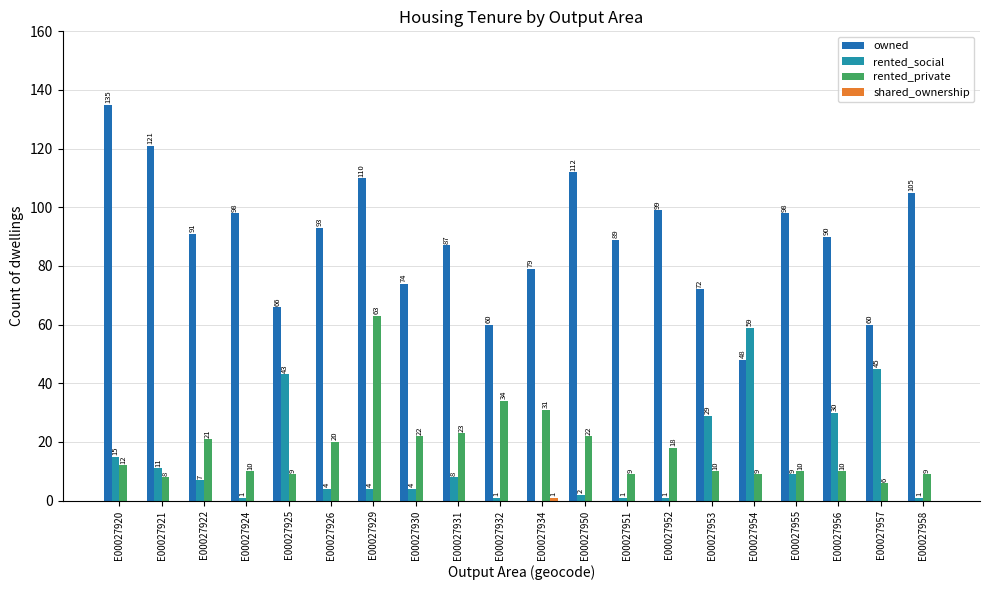

At which label is rented_private closest to 34?

E00027932